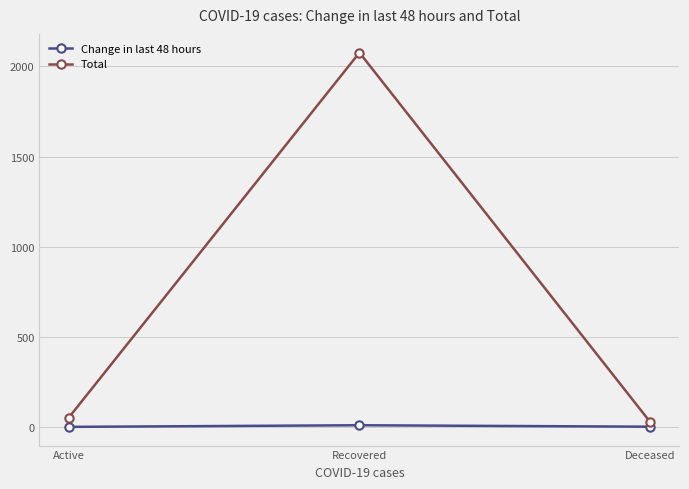

How many lines are shown in the chart?

2